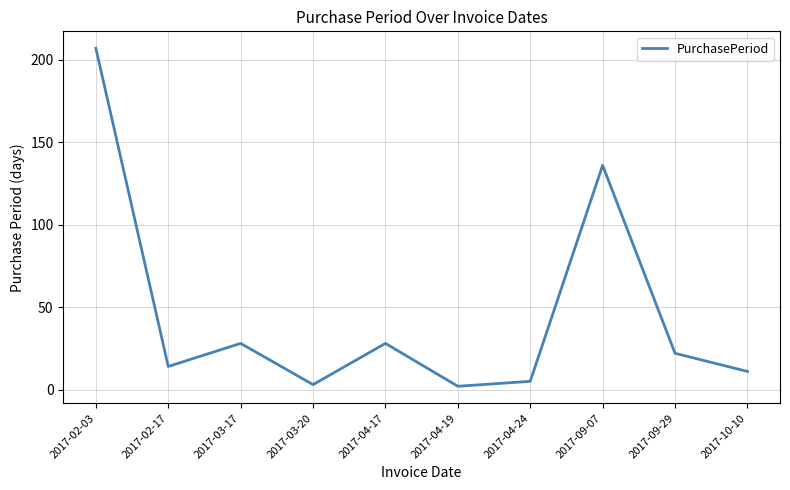

Does the chart have visible grid lines?

Yes